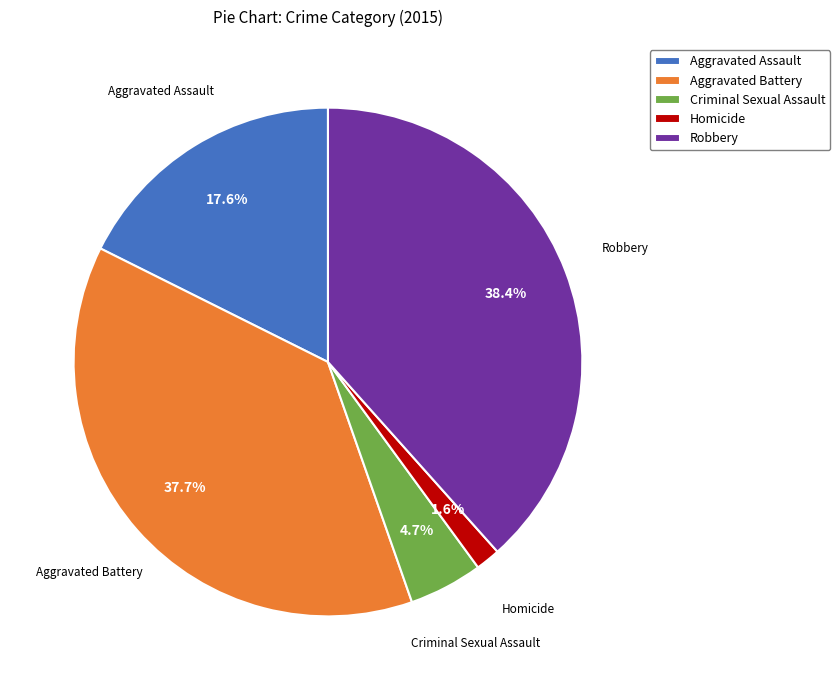

Is it true that Criminal Sexual Assault is 5% of the pie?

True